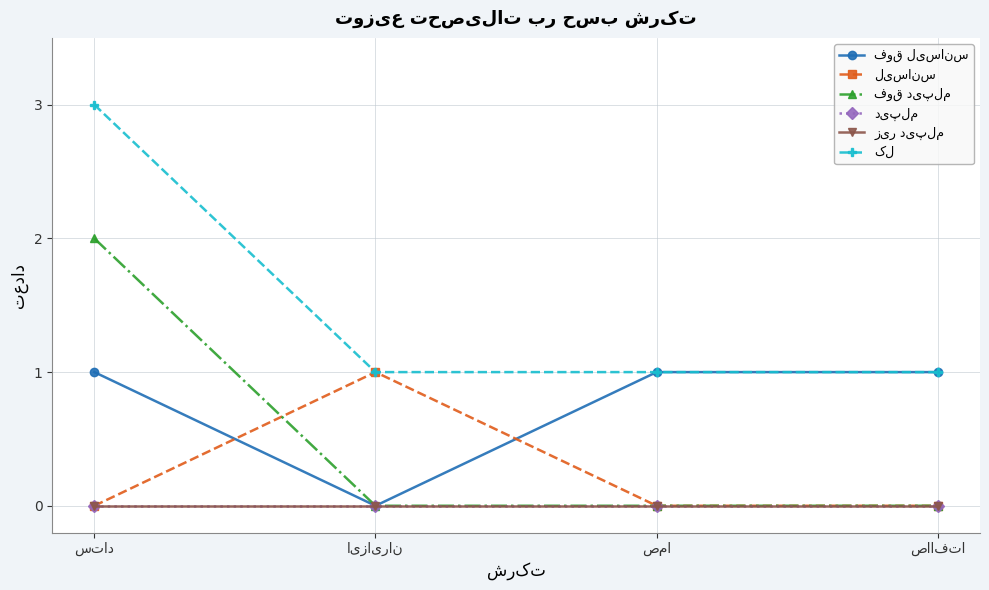

Reading right to left, list all the values displayed in this chart.

فوق لیسانس: 1	1	0	1
لیسانس: 0	0	1	0
فوق دیپلم: 0	0	0	2
دیپلم: 0	0	0	0
زیر دیپلم: 0	0	0	0
کل: 1	1	1	3